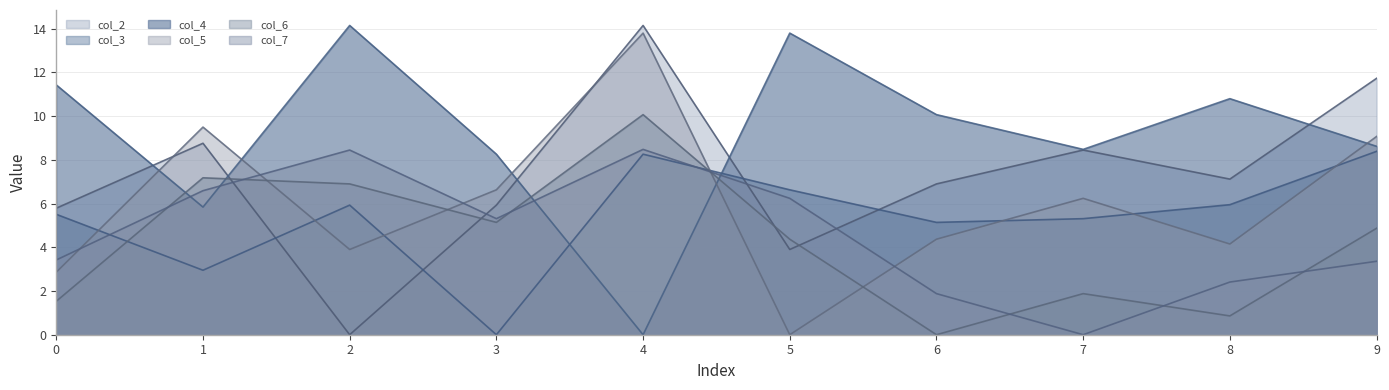

Count the number of data series in this chart.

6